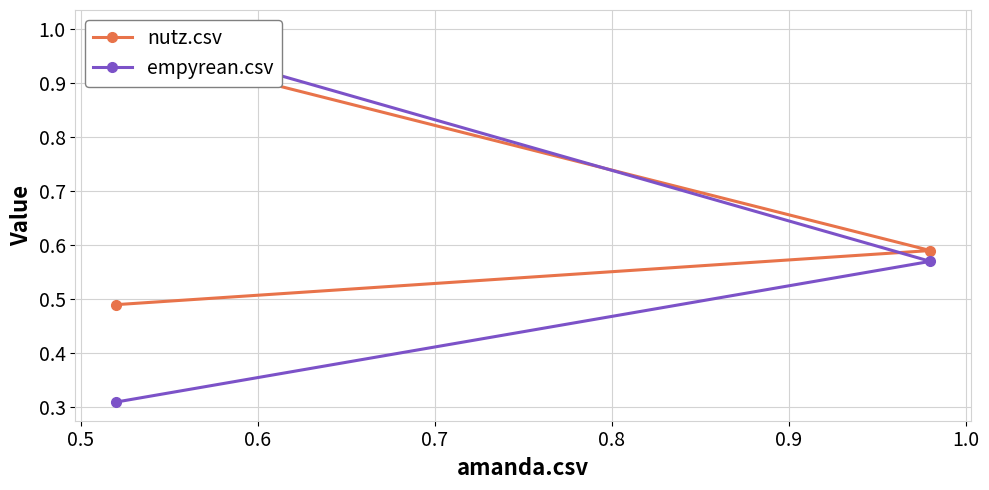

At how many categories does at least one series exceed 0?

3